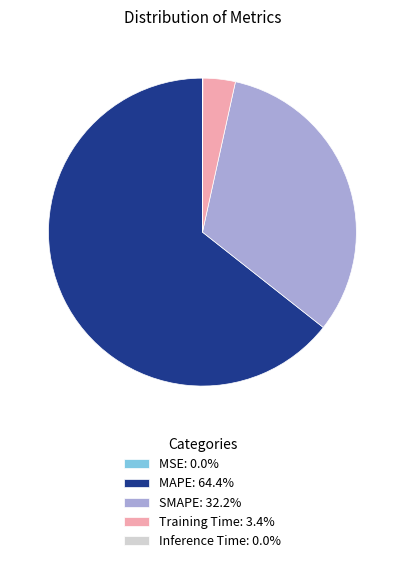

Combined, do SMAPE: 32.2% and MAPE: 64.4% account for over 50%?

Yes